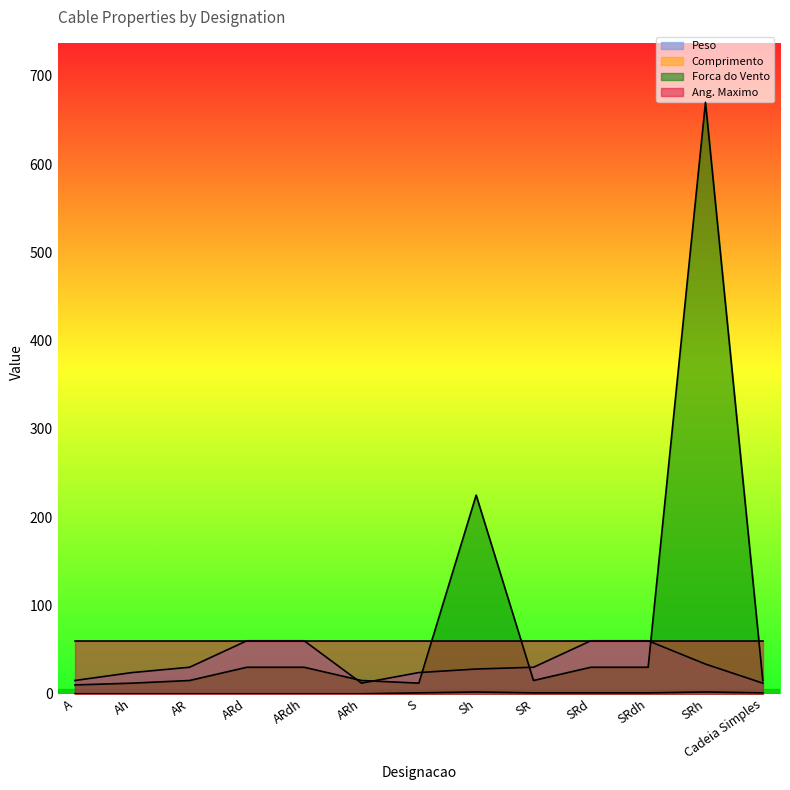

What is the minimum value for Forca do Vento?

10.0